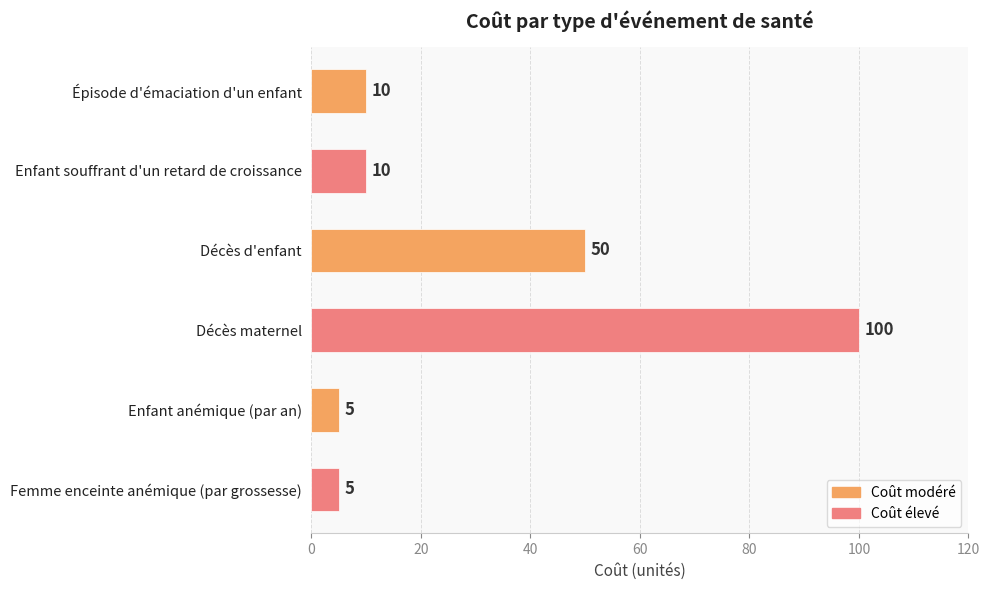

Which category has the highest value across all series?

Décès maternel